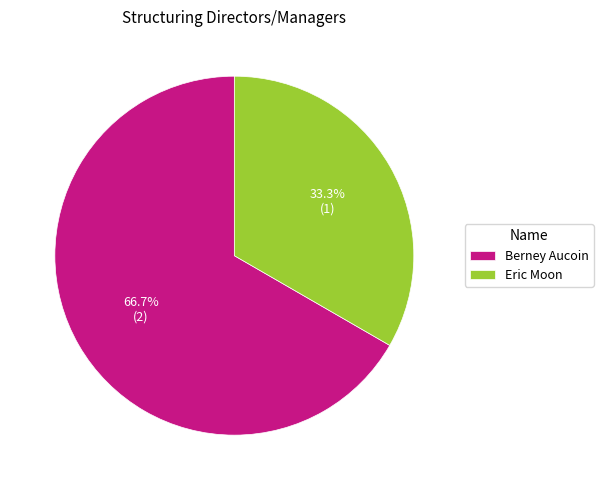

How many slices are in this pie chart?

2